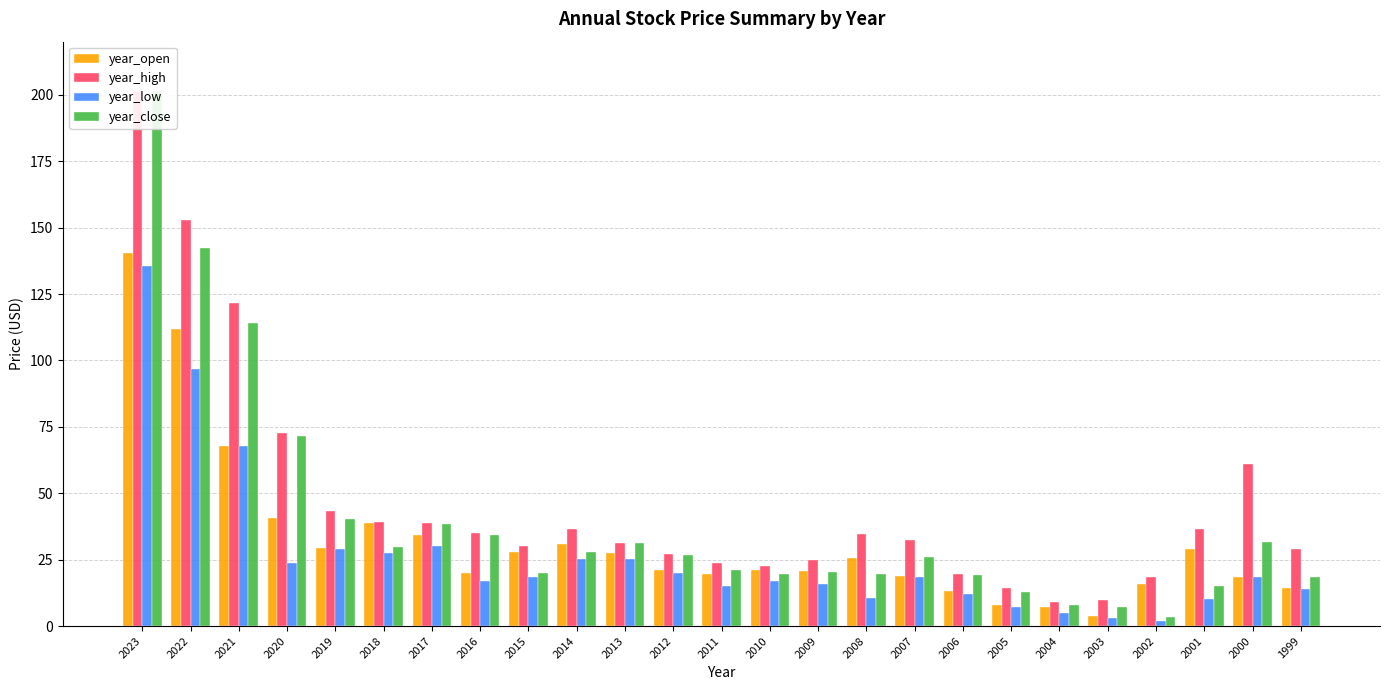

Reading right to left, transcribe all the data shown in this chart.

year_open: 1999=14.5	2000=18.5	2001=29.0	2002=15.8	2003=3.7	2004=7.2	2005=7.9	2006=13.2	2007=18.9	2008=25.6	2009=20.6	2010=20.9	2011=19.7	2012=21.2	2013=27.5	2014=30.8	2015=27.9	2016=20.0	2017=34.4	2018=38.7	2019=29.5	2020=40.7	2021=67.9	2022=111.9	2023=140.5
year_high: 1999=28.9	2000=61.2	2001=36.4	2002=18.5	2003=9.6	2004=9.1	2005=14.3	2006=19.5	2007=32.5	2008=34.7	2009=25.0	2010=22.7	2011=23.7	2012=27.2	2013=31.1	2014=36.7	2015=30.0	2016=35.2	2017=38.9	2018=39.3	2019=43.3	2020=72.6	2021=121.5	2022=152.8	2023=201.5
year_low: 1999=13.8	2000=18.3	2001=10.2	2002=1.8	2003=2.9	2004=4.8	2005=7.1	2006=12.1	2007=18.5	2008=10.6	2009=15.7	2010=16.8	2011=15.2	2012=20.0	2013=25.4	2014=25.2	2015=18.5	2016=17.0	2017=30.2	2018=27.5	2019=29.1	2020=23.6	2021=67.9	2022=96.6	2023=135.4
year_close: 1999=18.6	2000=31.7	2001=15.2	2002=3.4	2003=7.2	2004=7.9	2005=13.0	2006=19.4	2007=25.9	2008=19.5	2009=20.5	2010=19.6	2011=21.2	2012=26.9	2013=31.1	2014=28.0	2015=20.0	2016=34.3	2017=38.5	2018=29.7	2019=40.3	2020=71.6	2021=114.2	2022=142.4	2023=201.5